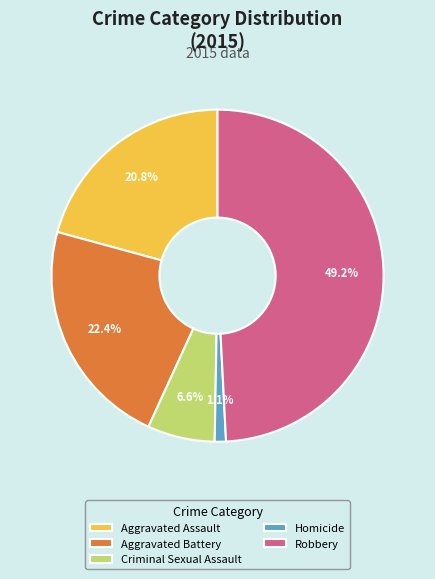

To the nearest percent, what is the average slice percentage?

20%